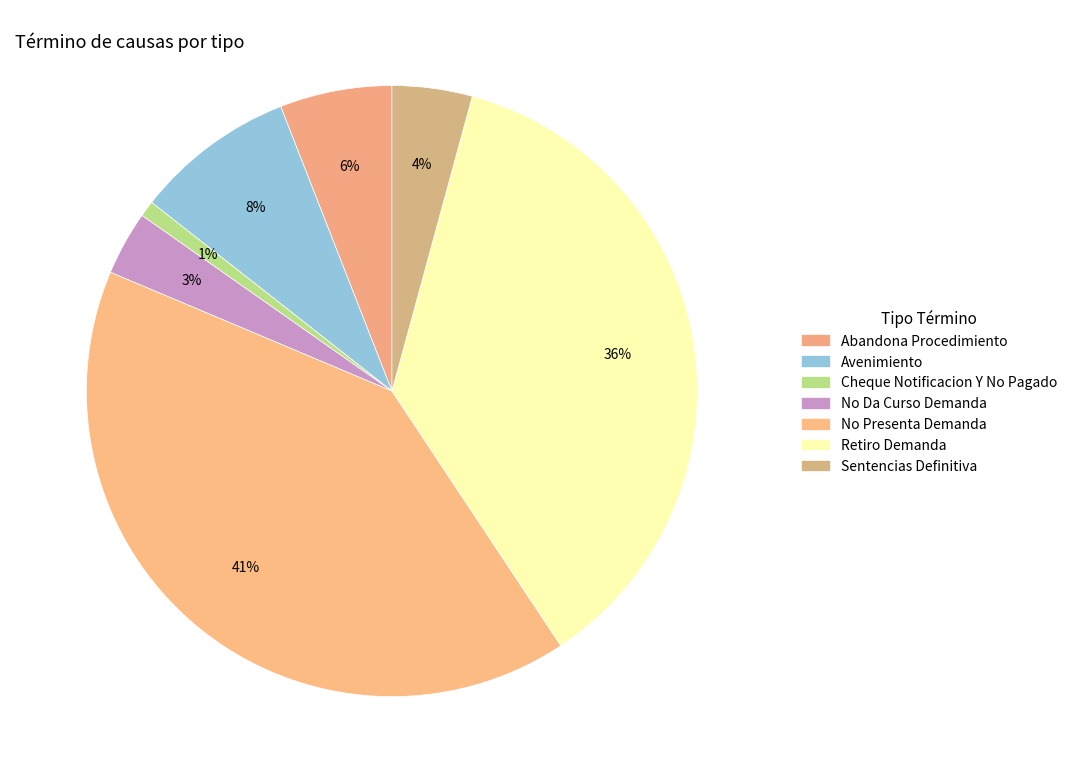

Count the number of slices in the pie.

7